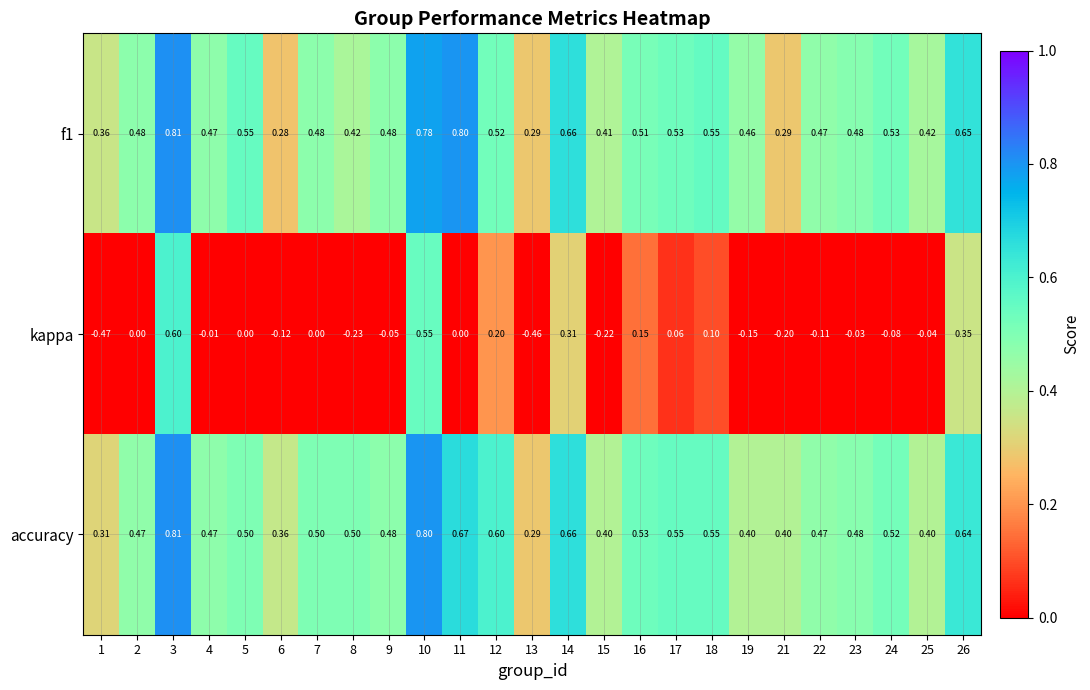

Between 10 and 26, which series saw the biggest shift?

kappa